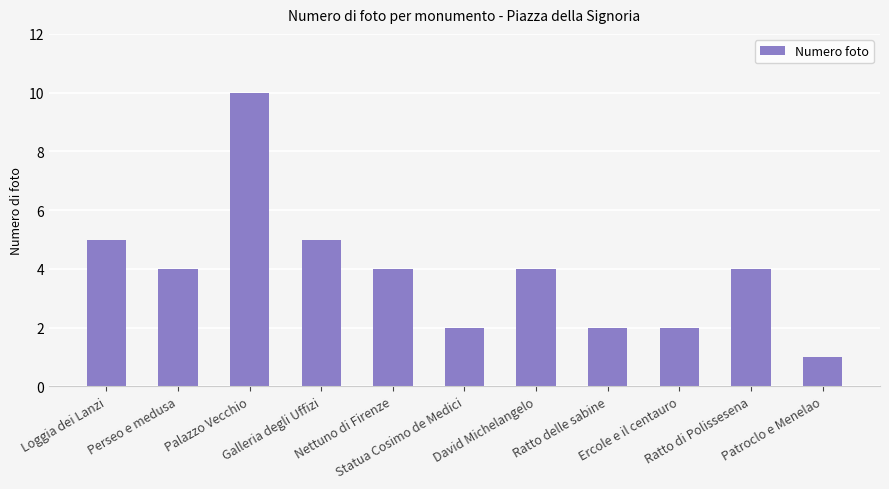

True or false: the data shows 3 at Ercole e il centauro.

False